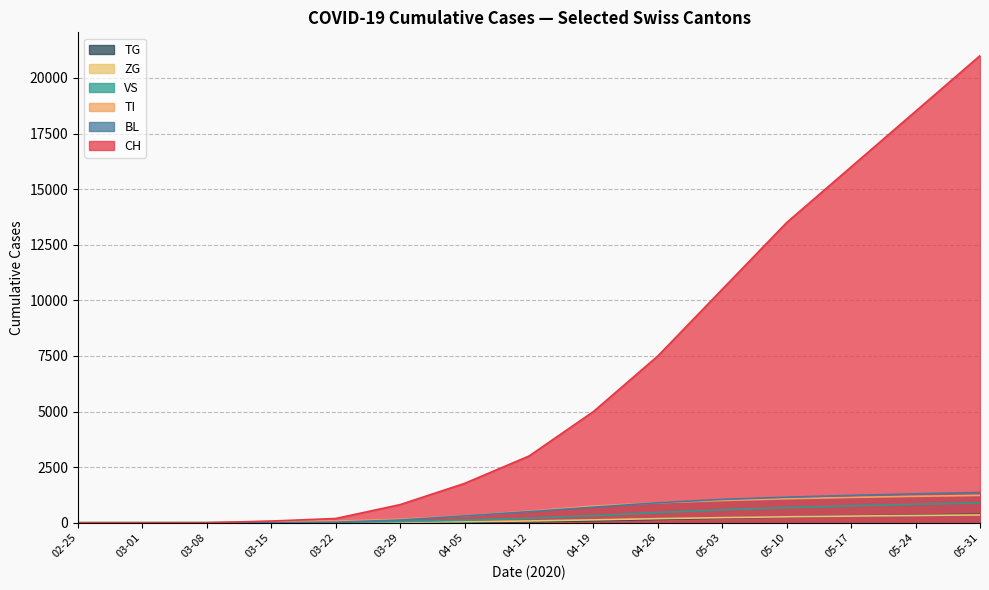

Which series has the widest spread of values?

CH